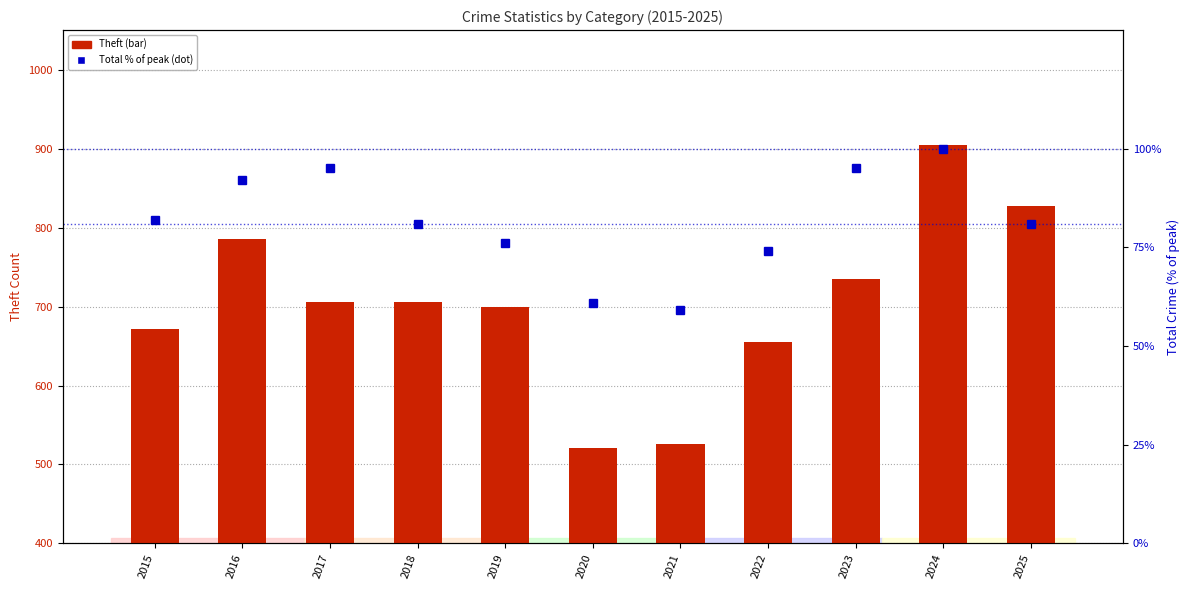

At which category is the sum across all series the highest?

2024